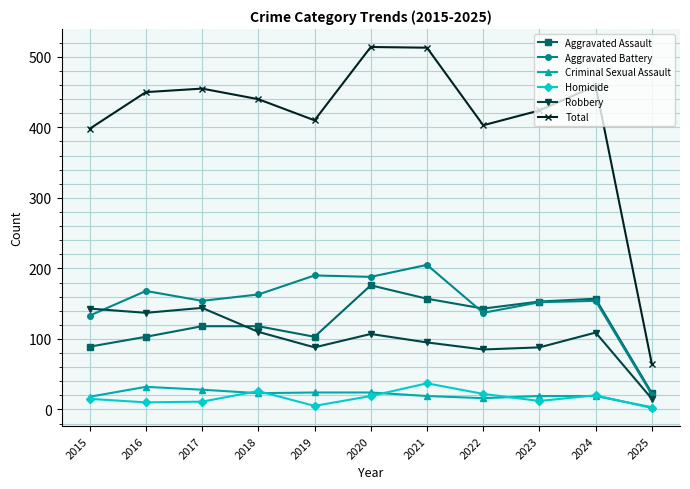

Which series has the largest total across all categories?

Total